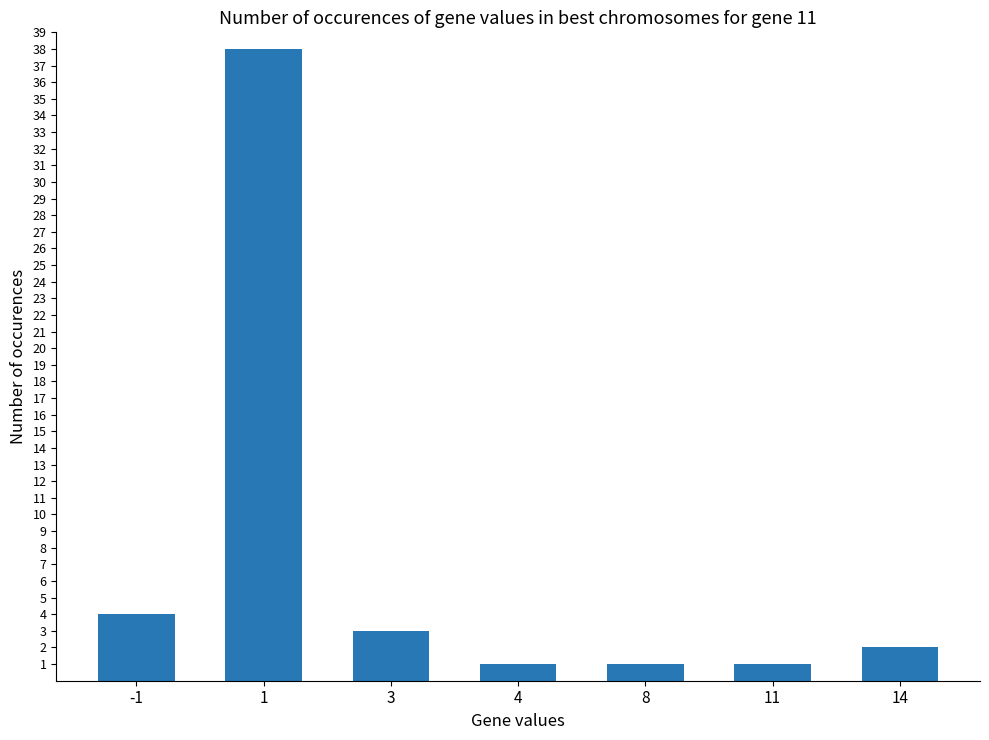

How many distinct data groups are displayed?

1